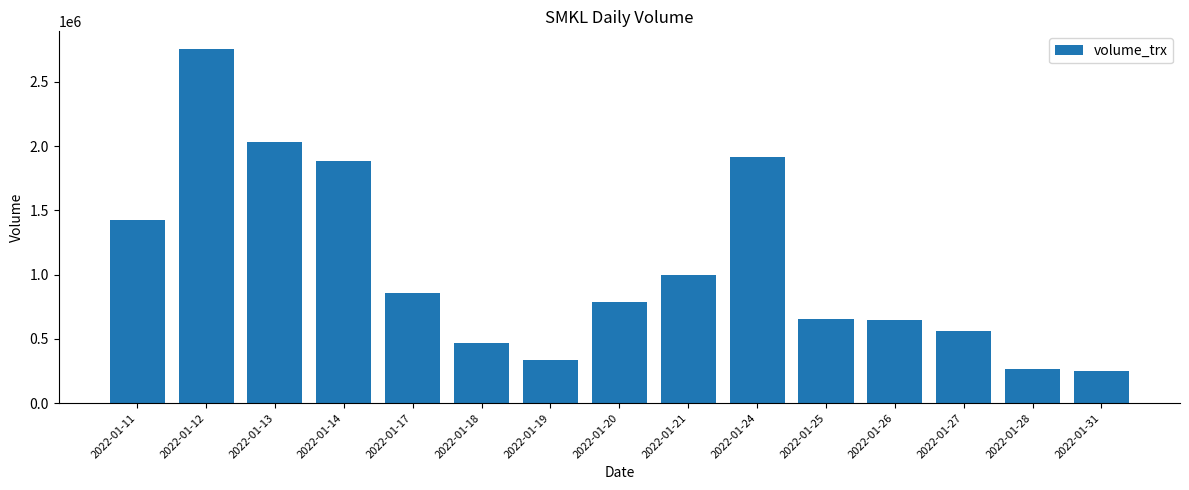

What is the difference between the maximum and minimum values?

2506200